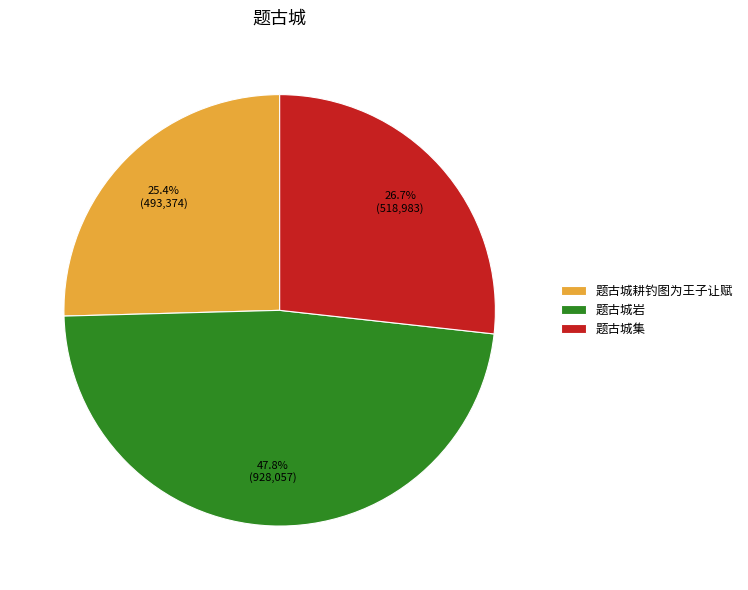

Does any single category account for the majority?

No